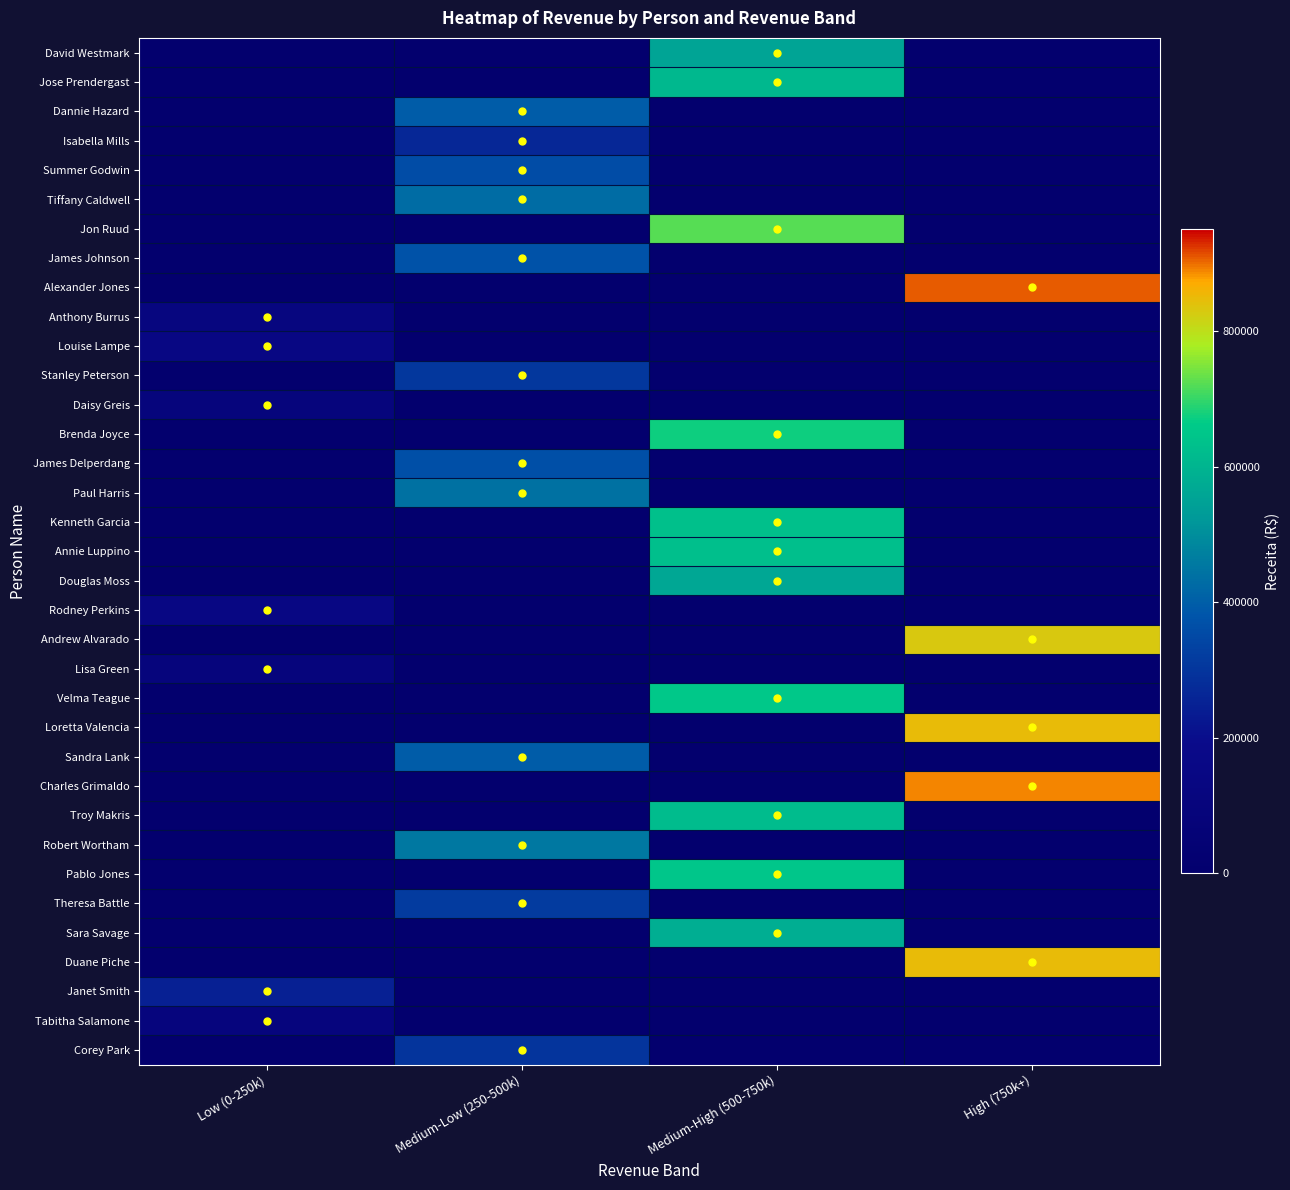

How many data points does each series have?

4